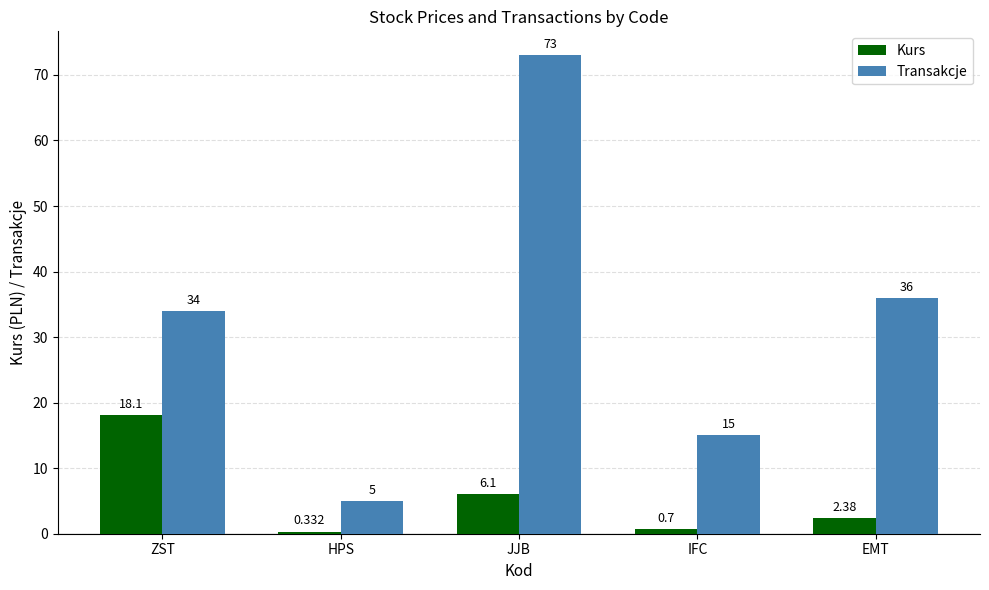

Which series has the widest spread of values?

Transakcje